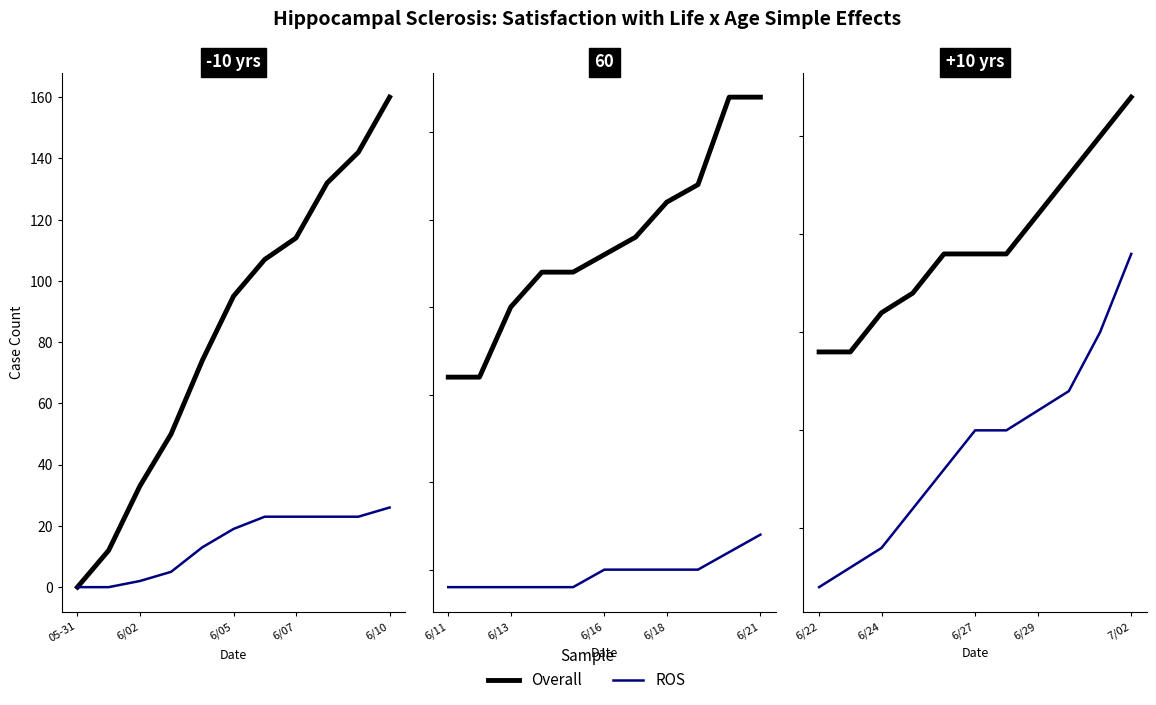

What are all the series names shown in the legend?

Overall, ROS